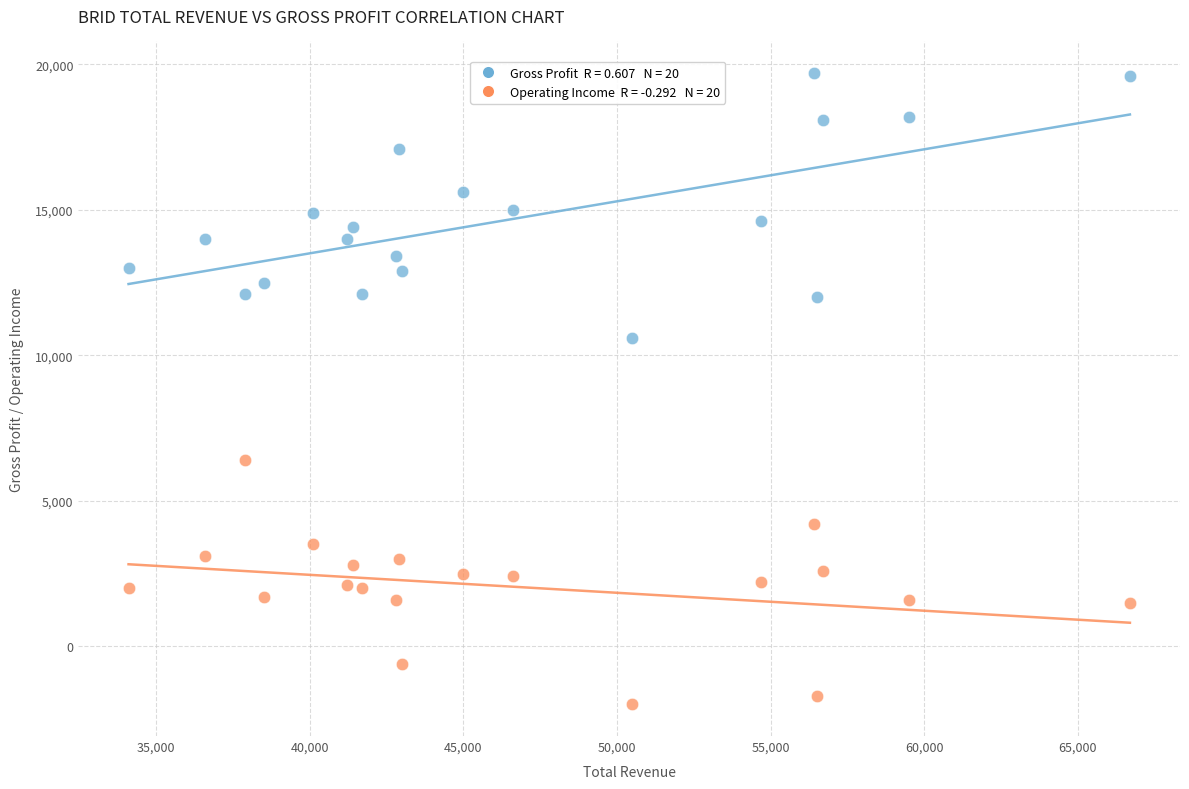

Across all series, what Y value is closest to 8850?

10600